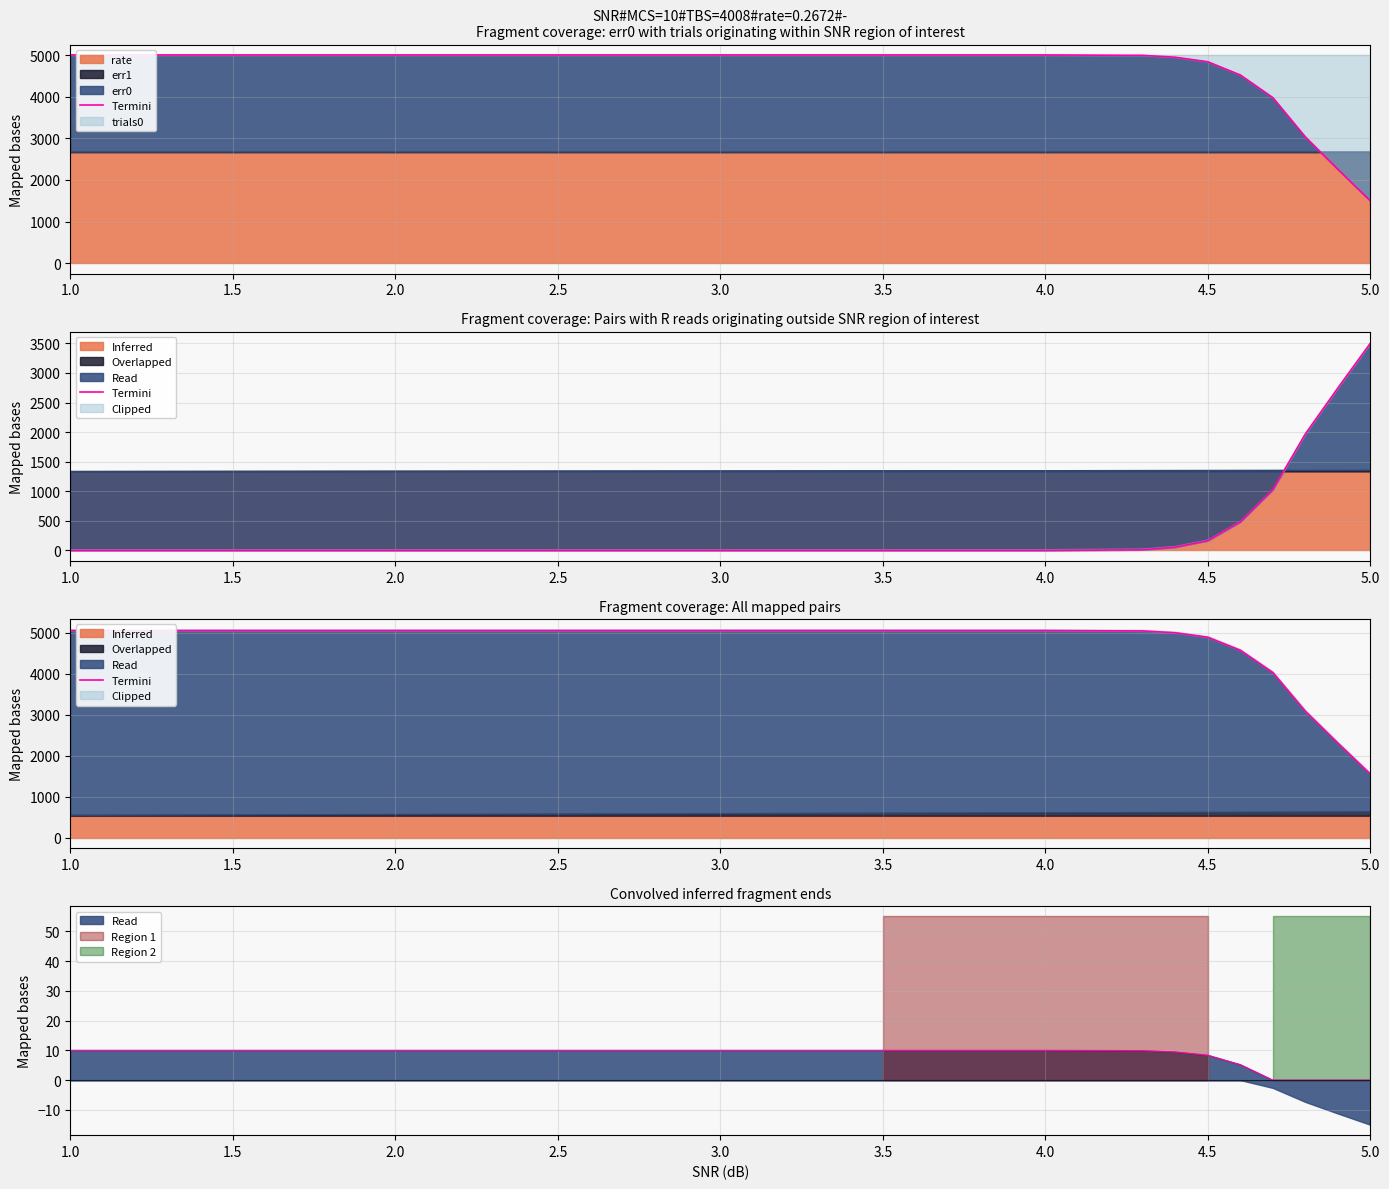

What is the label of the 8th point from the left?

4.5